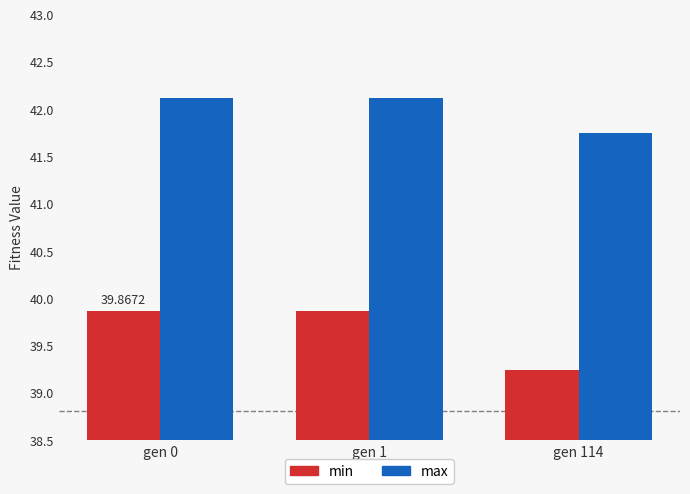

Reading left to right, transcribe all the data shown in this chart.

min: 39.9	39.9	39.2
max: 42.1	42.1	41.7